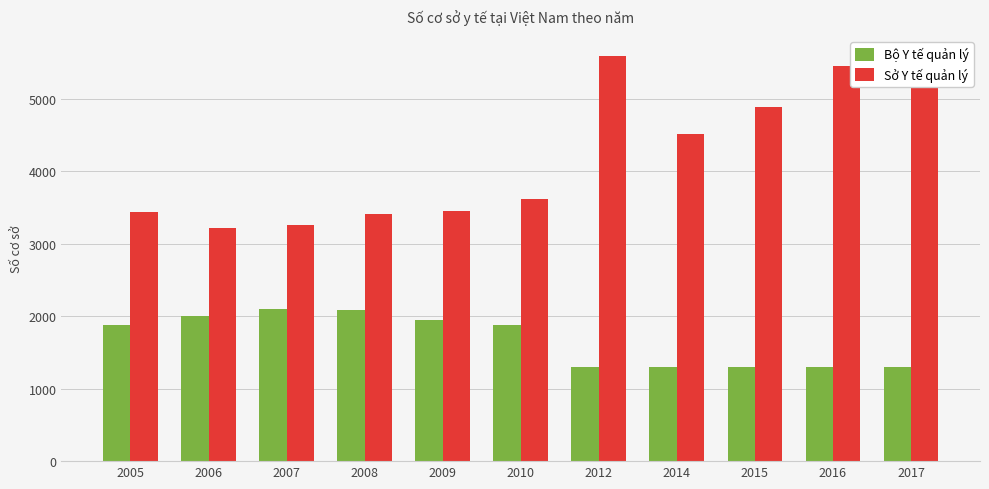

List the series in order of their peak value, lowest first.

Bộ Y tế quản lý, Sở Y tế quản lý